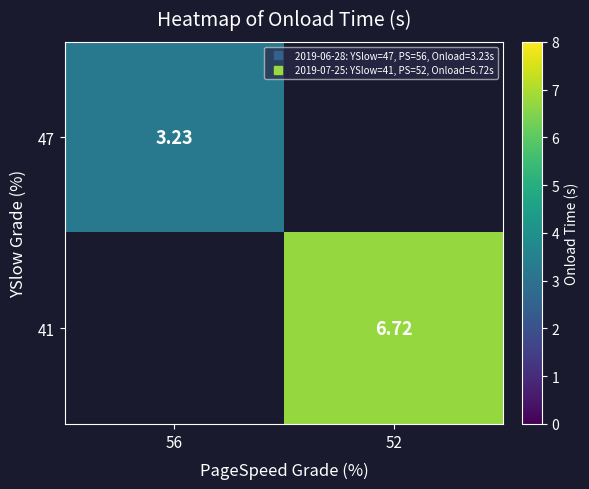

Which label corresponds to the largest value in the chart?

52